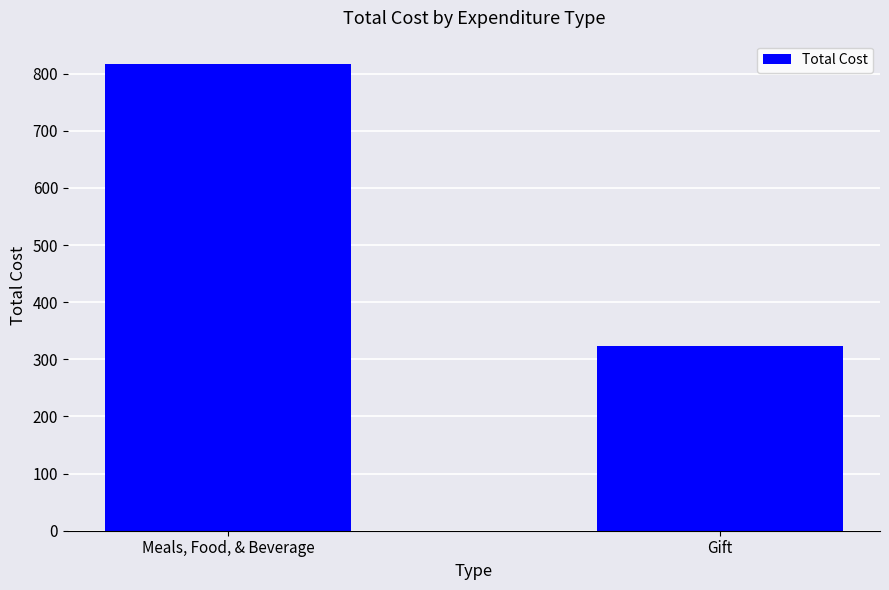

What position from the right is Gift?

1